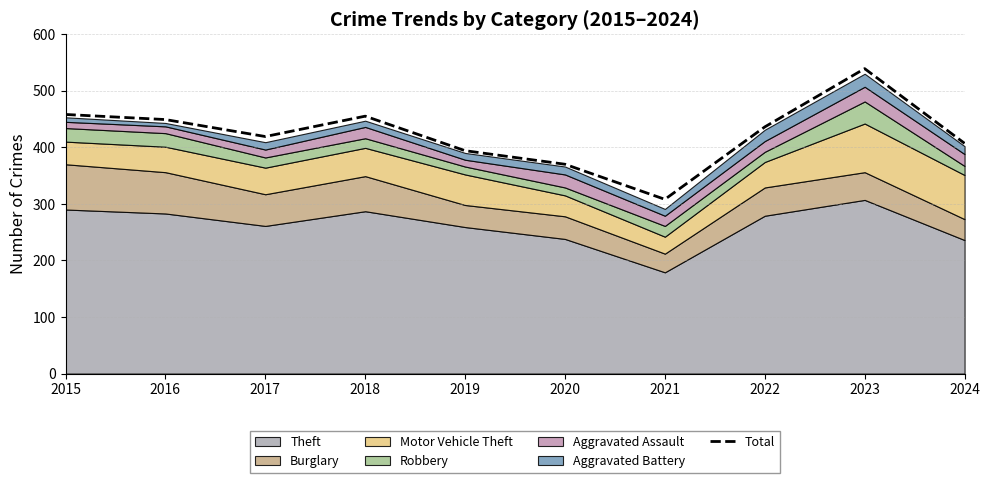

Reading left to right, list all the values displayed in this chart.

458	449	419	455	394	370	308	436	539	407